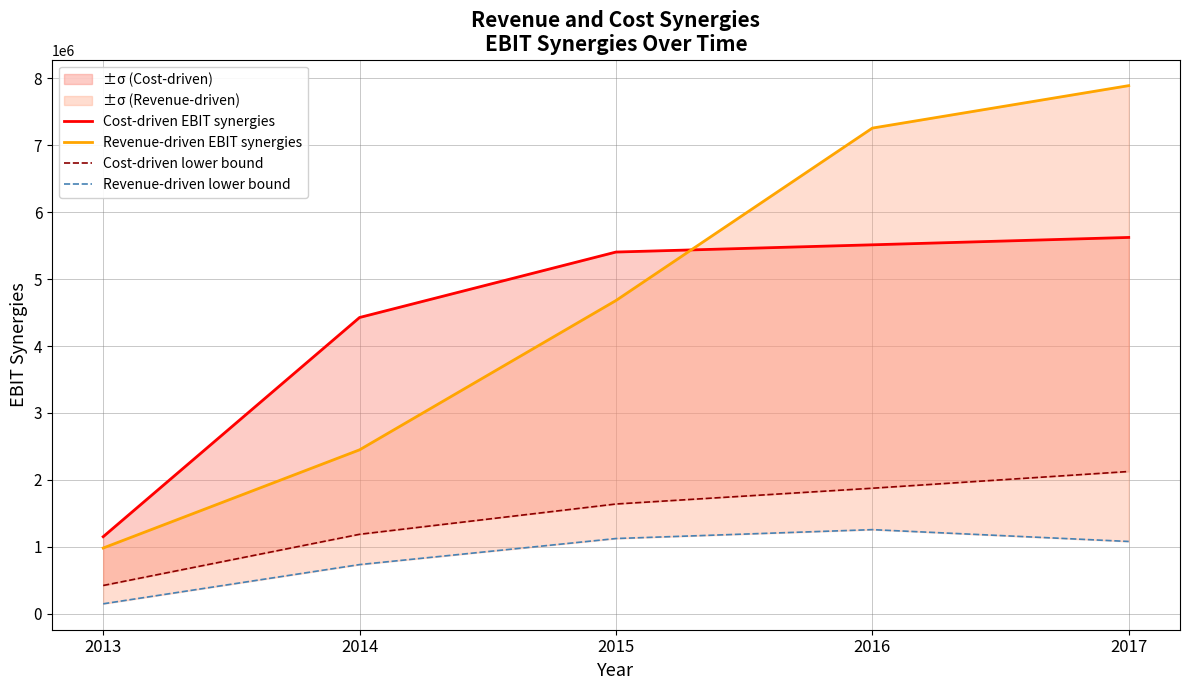

At which category does the chart reach its minimum across all series?

2013